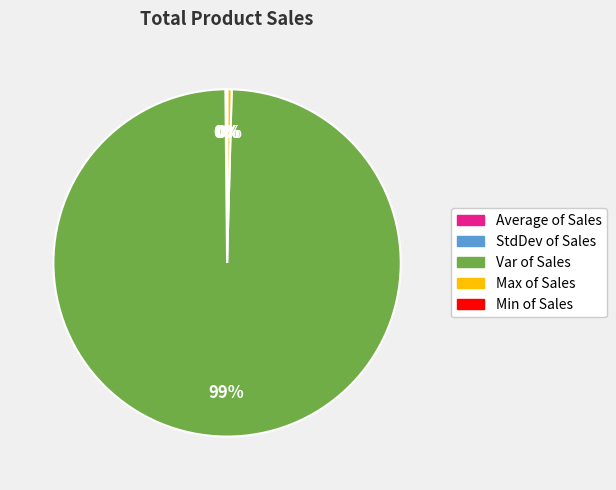

What is the majority slice?

Var of Sales